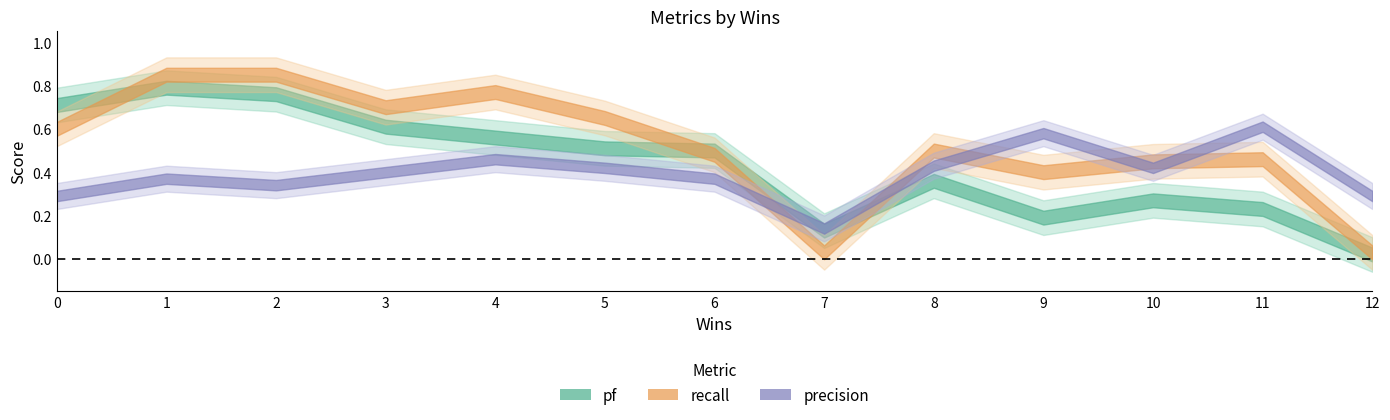

What is the sum of the pf values at 10 and 11?

0.5